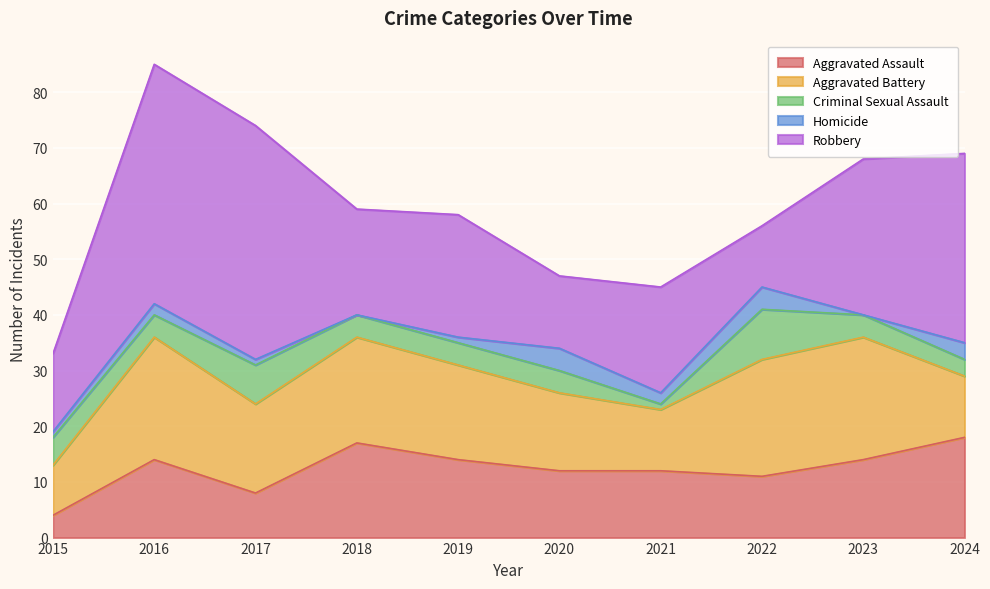

What is the total value across all series at 2021?

45